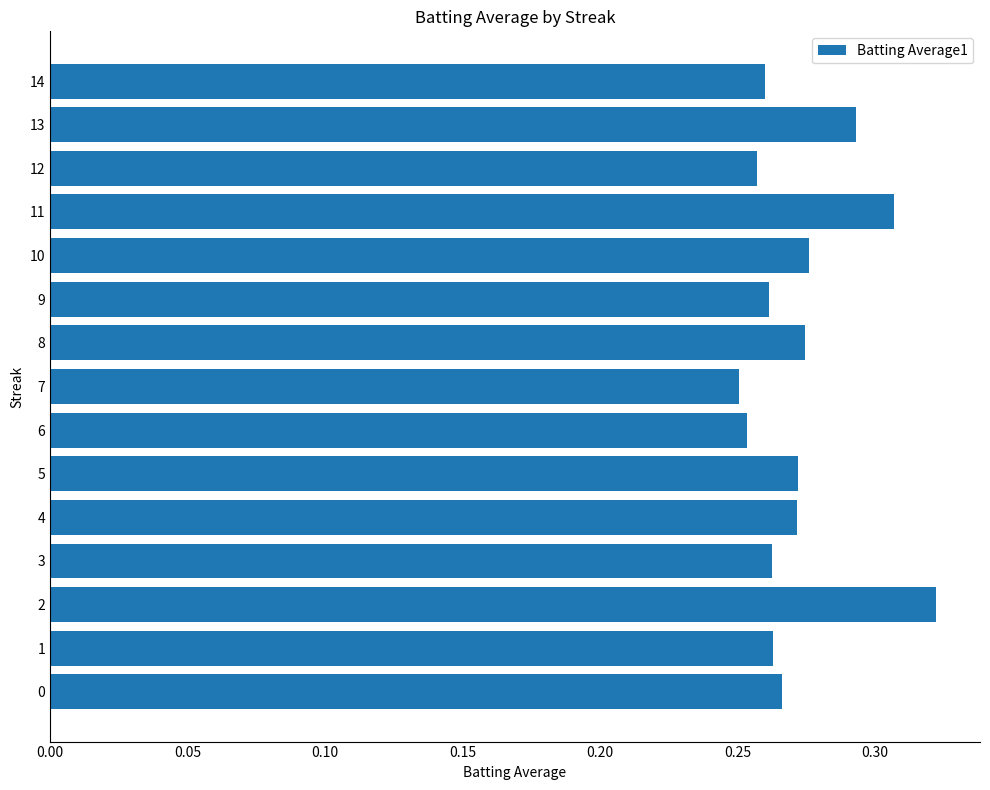

How many values are between 0 and 1?

15